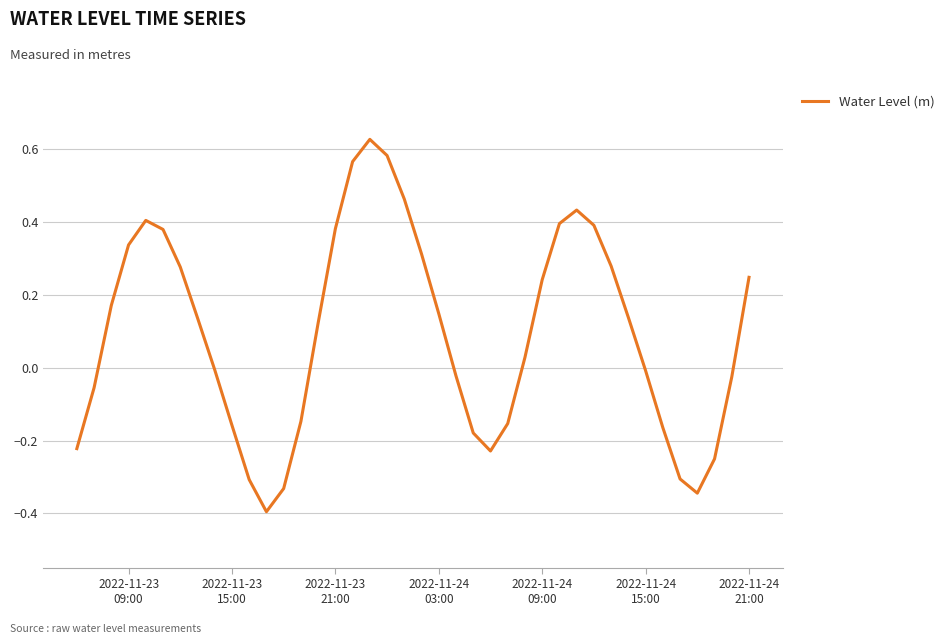

What is the difference between the maximum and minimum values?

1.0